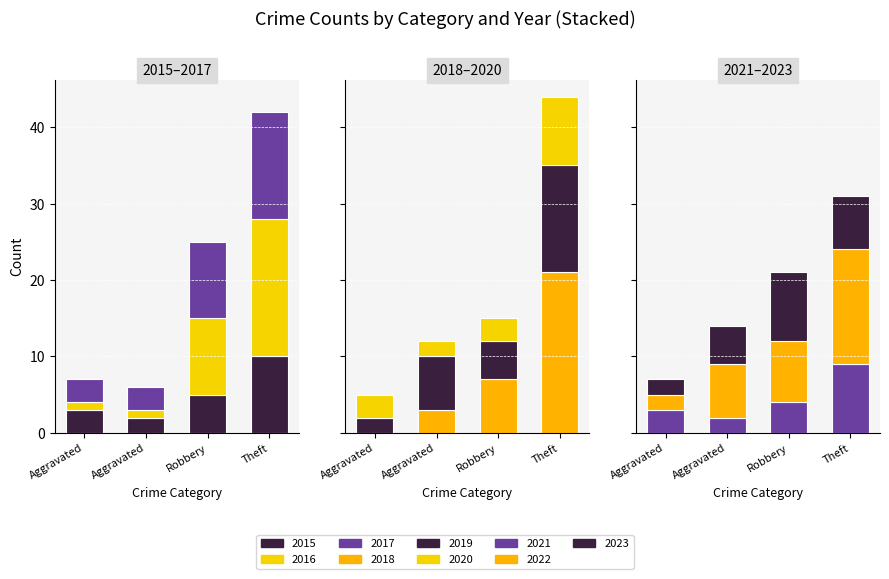

What is the difference between the highest and lowest values at 2021?

7